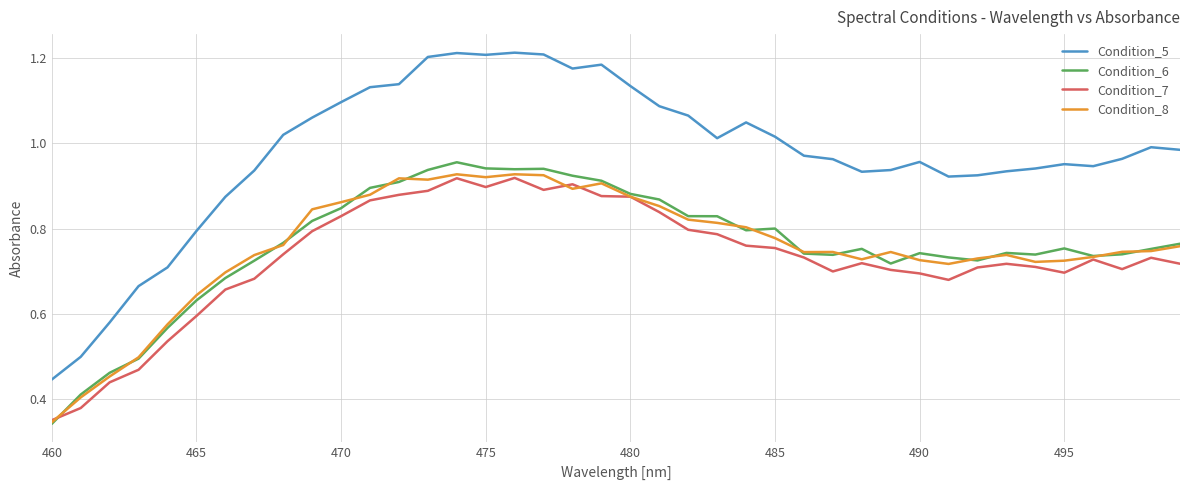

Which series has the largest range (max minus min)?

Condition_5